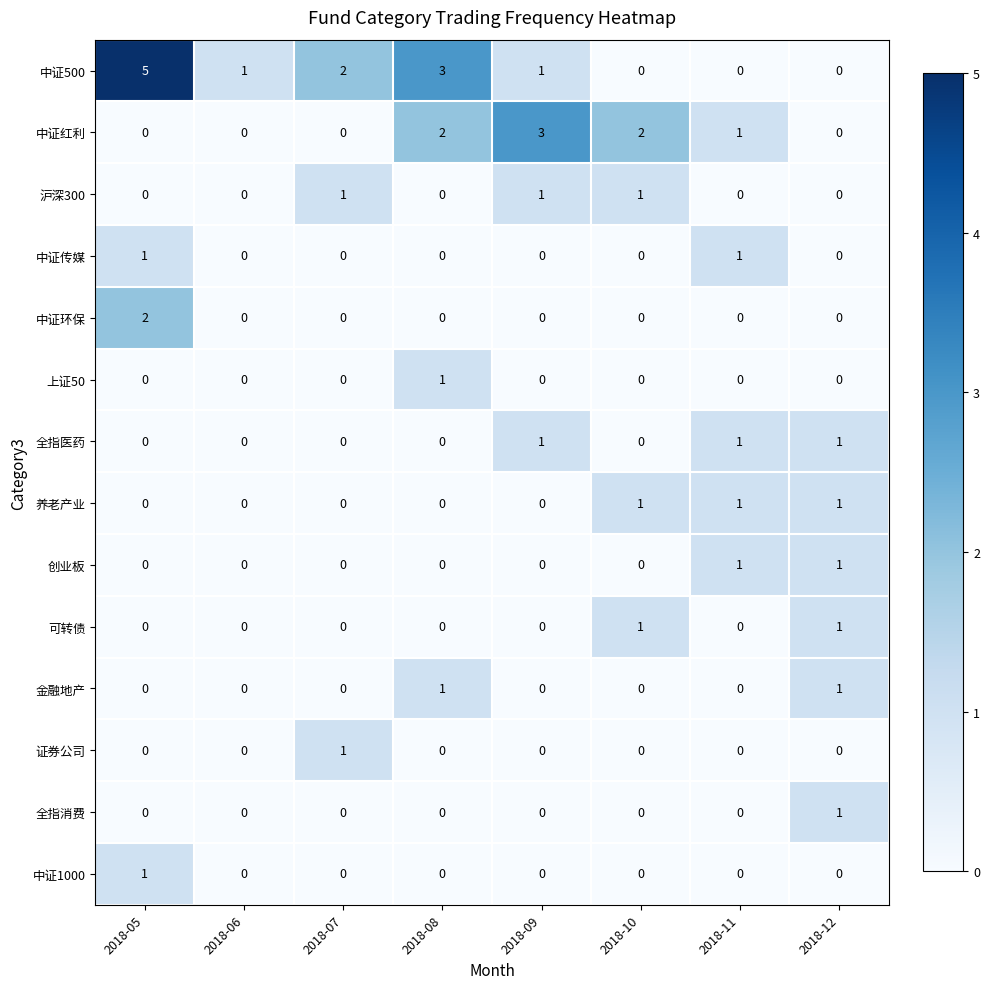

The 沪深300 series shows 0 at 2018-11. True or false?

True